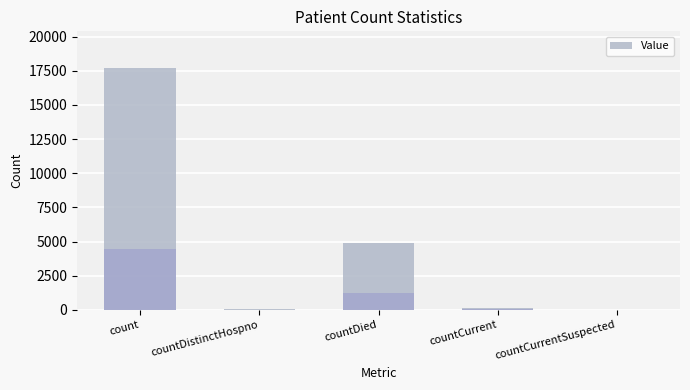

Reading right to left, extract all data points from this chart.

countCurrentSuspected=0	countCurrent=163	countDied=4886	countDistinctHospno=60	count=17724